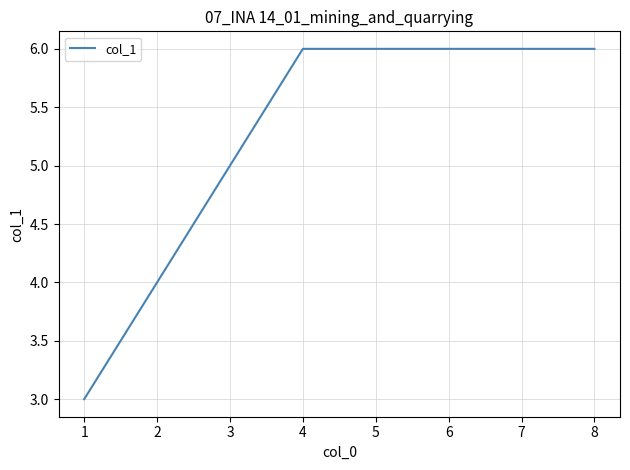

How many lines are shown in the chart?

1